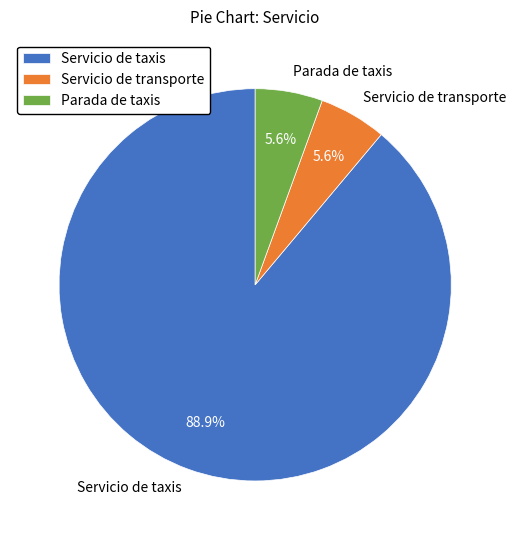

How many segments does this pie chart have?

3